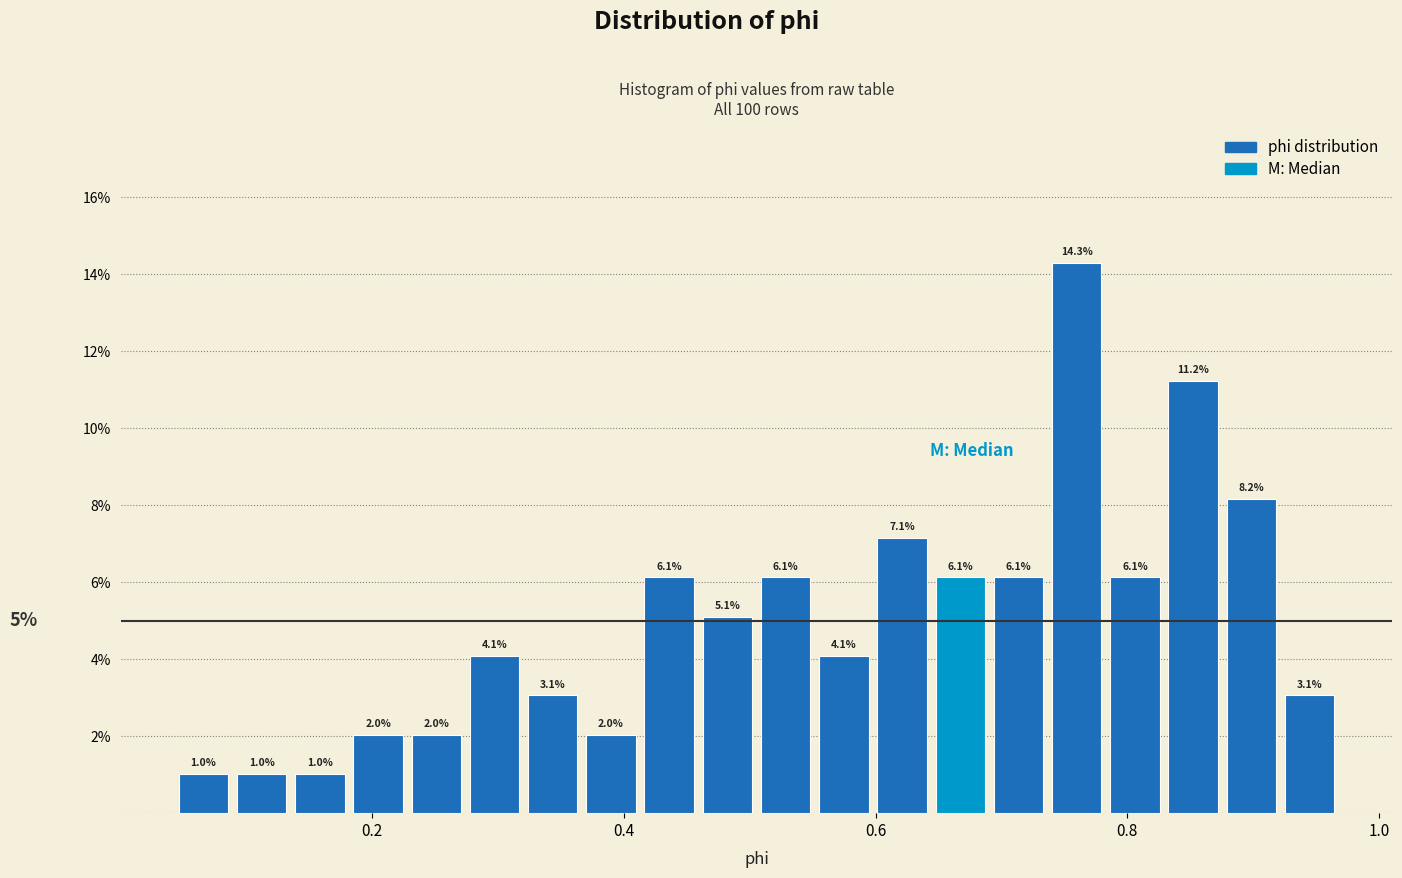

Read against the x-axis, roughly where is the centre of the tallest bar?

0.76